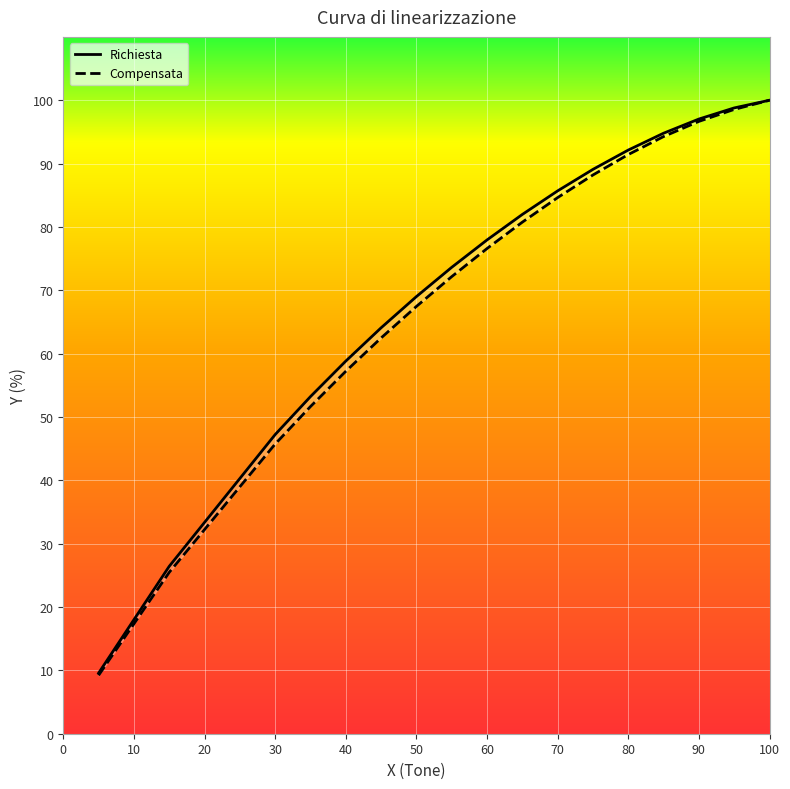

What is the average value of the Richiesta series?

71.7